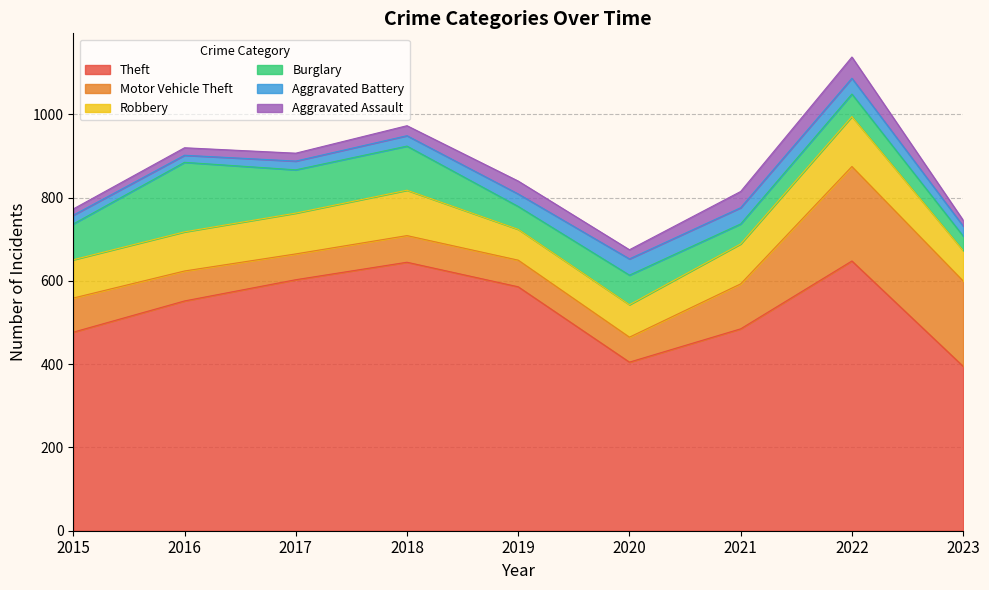

Reading left to right, transcribe all the data shown in this chart.

Theft: 477	552	603	645	586	405	485	648	395
Motor Vehicle Theft: 82	72	62	64	64	60	108	227	205
Robbery: 92	94	98	109	74	78	96	120	73
Burglary: 86	167	104	106	55	71	48	54	35
Aggravated Battery: 21	17	21	25	30	39	39	38	24
Aggravated Assault: 15	18	19	24	31	22	39	51	14